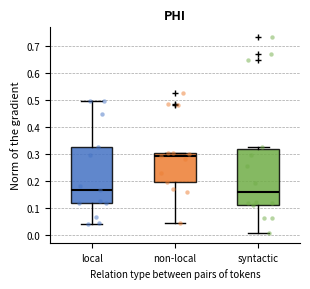

Reading left to right, read every box against the y-axis: the position of its median line, the range the box covers, and the ends of its whiskers. The values are not printed on the chart, so give them approximately, as read against the axis.

local: median 0.17, box 0.12 to 0.32, whiskers 0.04 to 0.49
non-local: median 0.29, box 0.20 to 0.30, whiskers 0.04 to 0.30
syntactic: median 0.16, box 0.11 to 0.32, whiskers 0.01 to 0.33